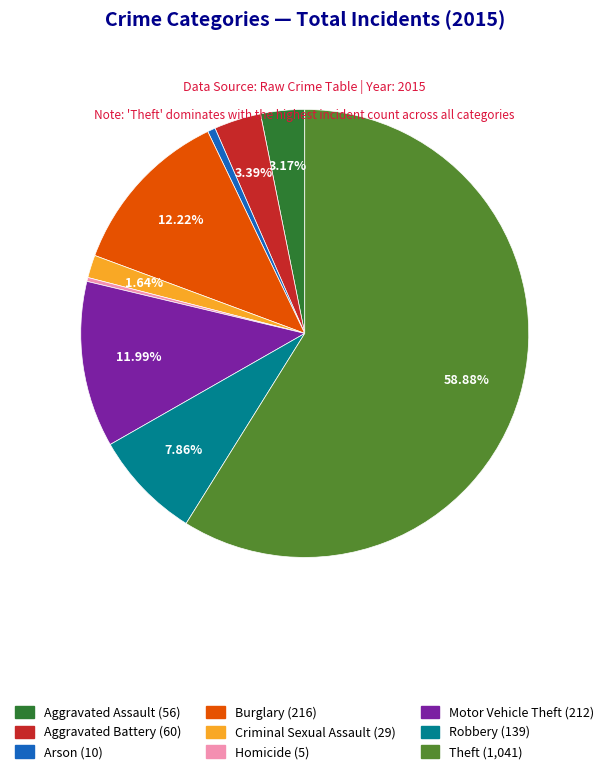

Which has a higher value, Robbery or Aggravated Battery?

Robbery